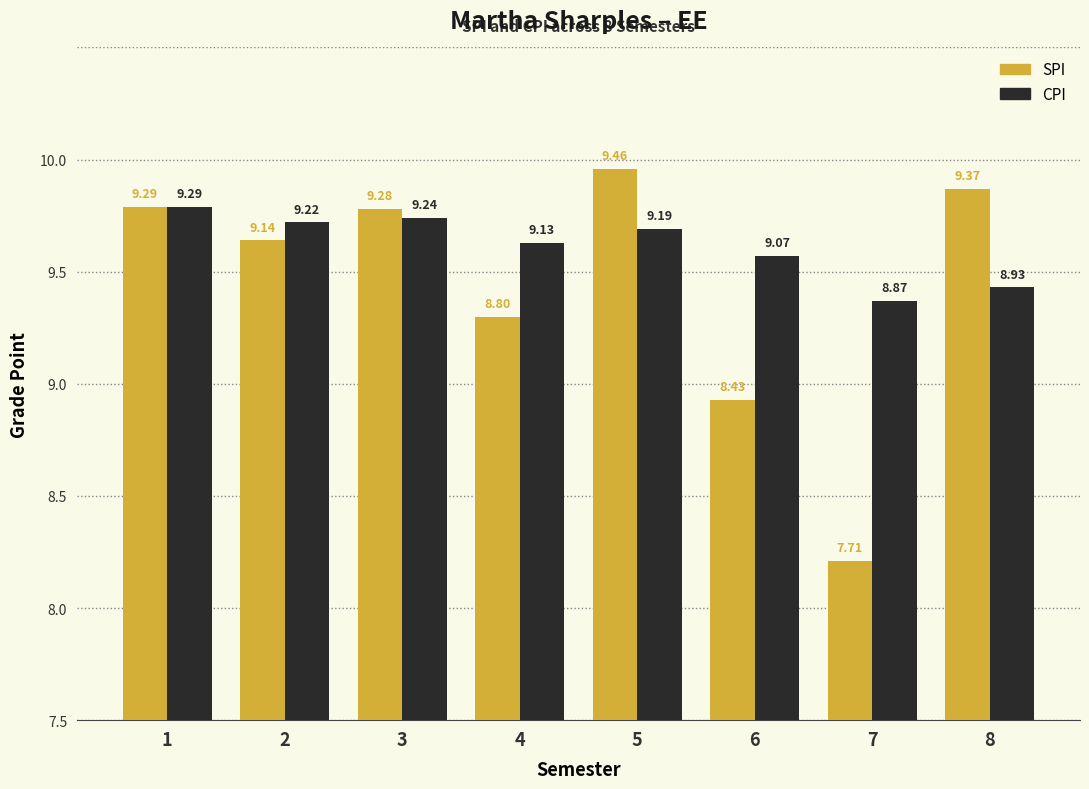

Which series changed the most between 6 and 7?

SPI